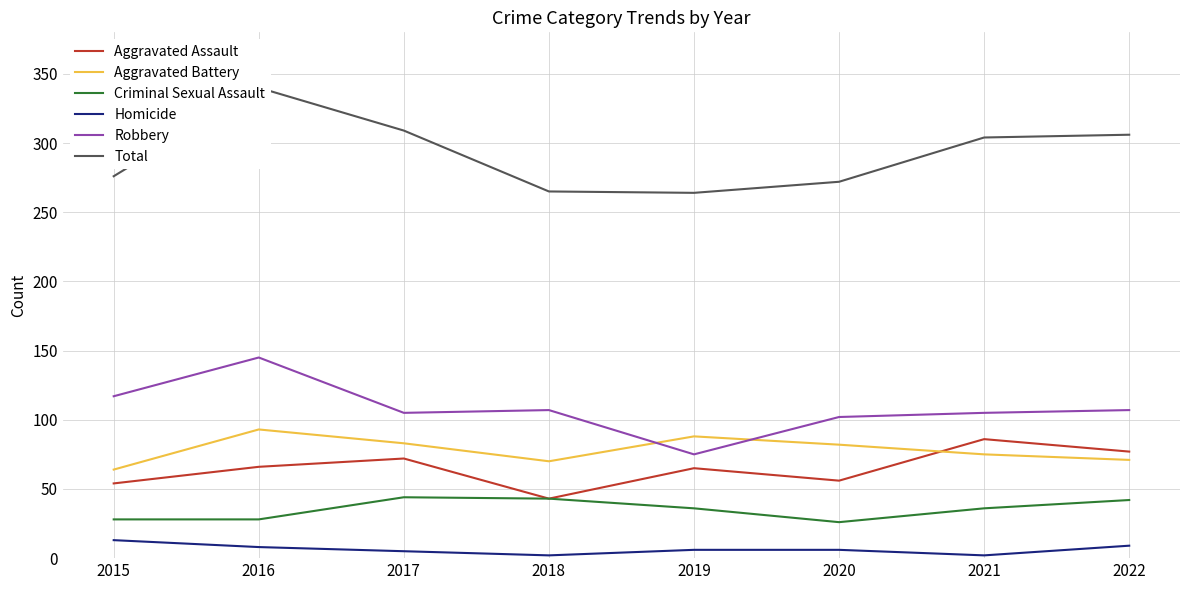

How many categories are shown in the chart?

8